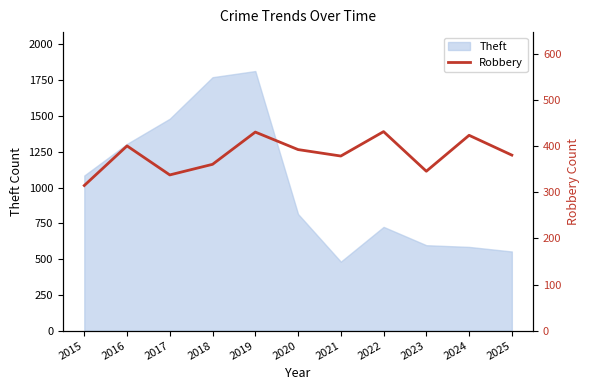

How many lines are shown in the chart?

1